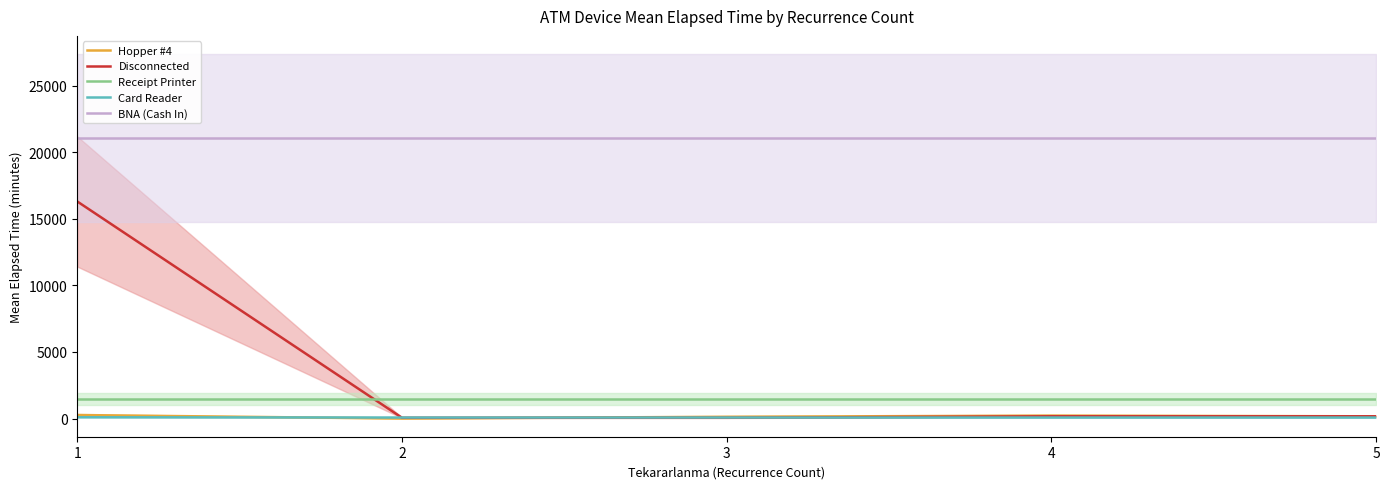

Does the chart display data point markers on the line(s)?

No